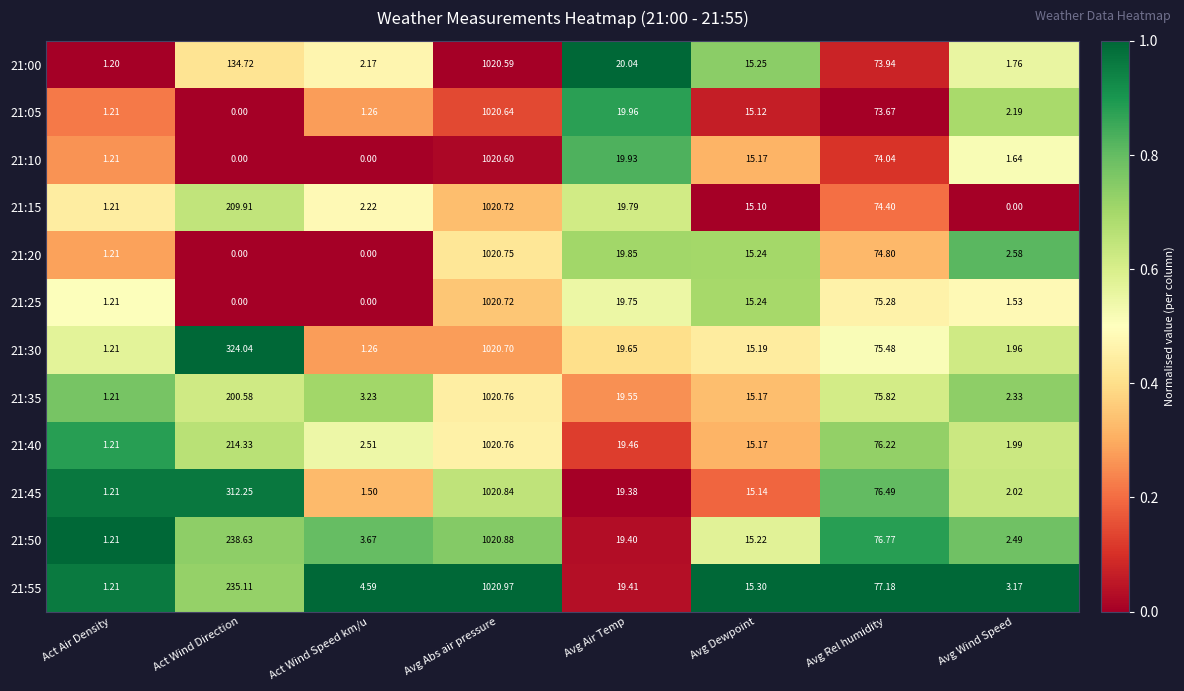

What is the spread (max minus min) of values at Act Wind Speed km/u?

4.6